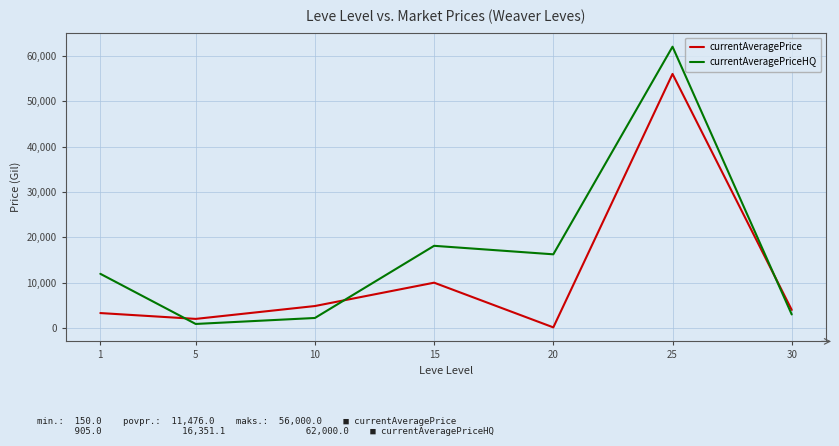

Reading right to left, what are all the values shown in this chart?

currentAveragePrice: 30=3999.7	25=56000.0	20=150.0	15=10000.0	10=4855.5	5=2020.0	1=3307.0
currentAveragePriceHQ: 30=2999.0	25=62000.0	20=16250.0	15=18125.0	10=2222.0	5=905.0	1=11956.6